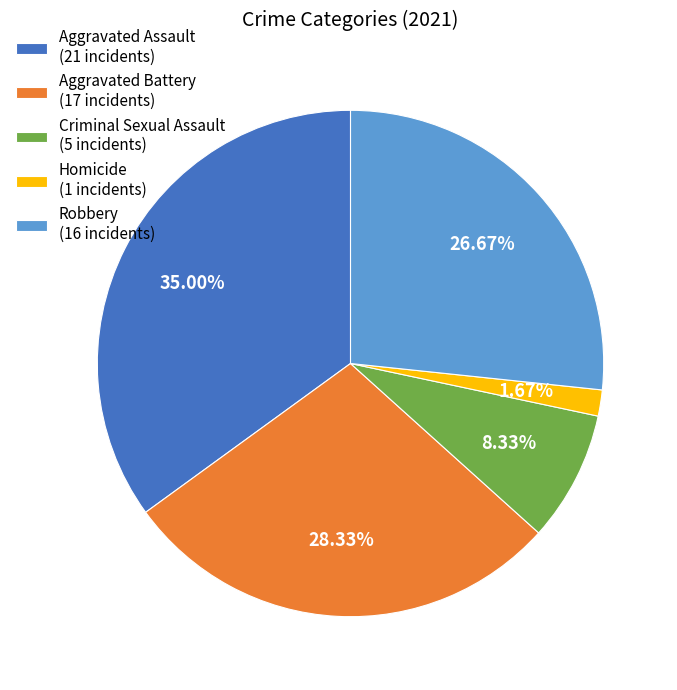

How many slices are in this pie chart?

5